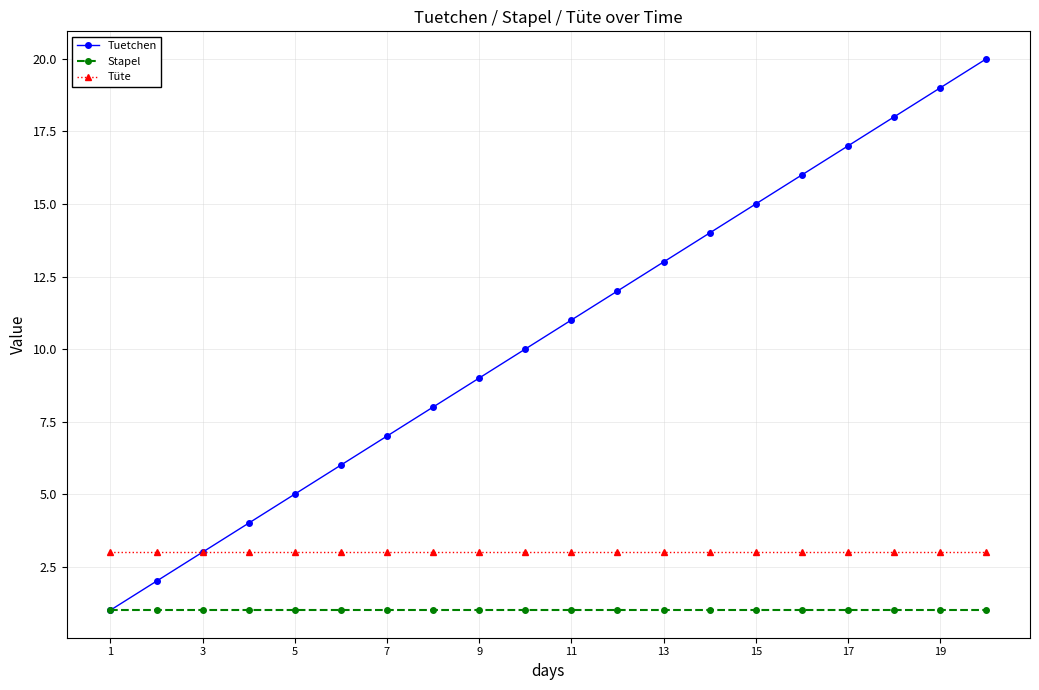

Which series has the largest total across all categories?

Tuetchen